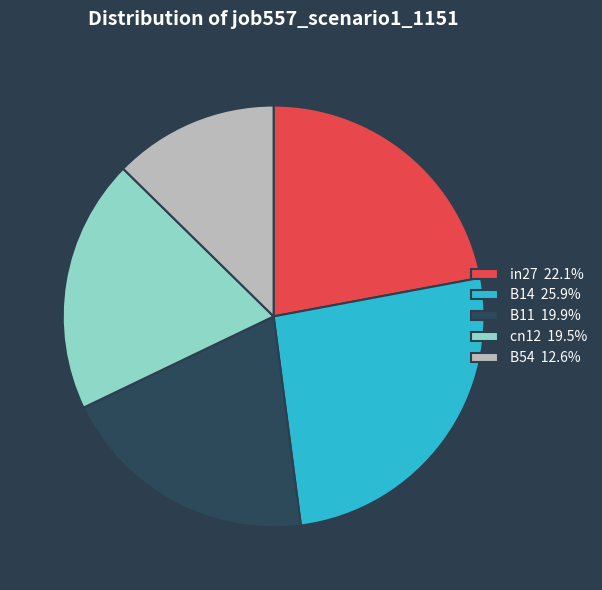

Combined, do B54 12.6% and in27 22.1% account for over 50%?

No